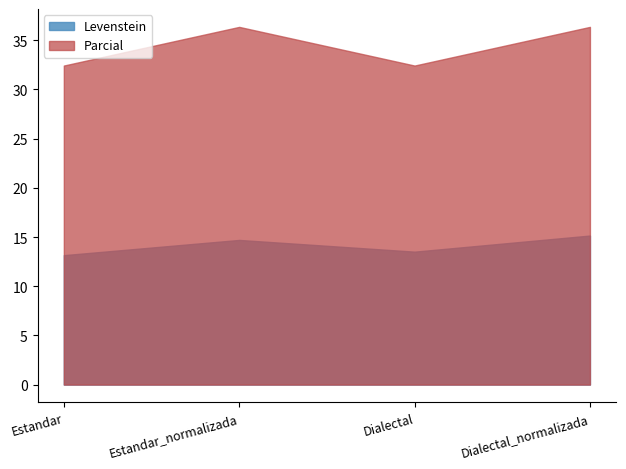

Is it true that Levenstein equals 6.1 at Estandar_normalizada?

False